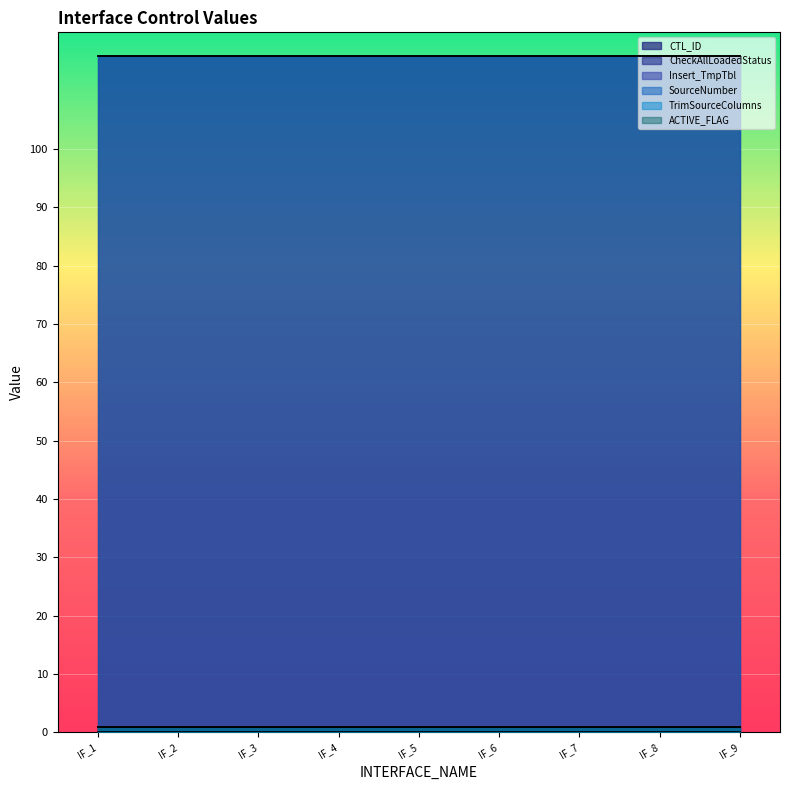

How many lines are shown in the chart?

6